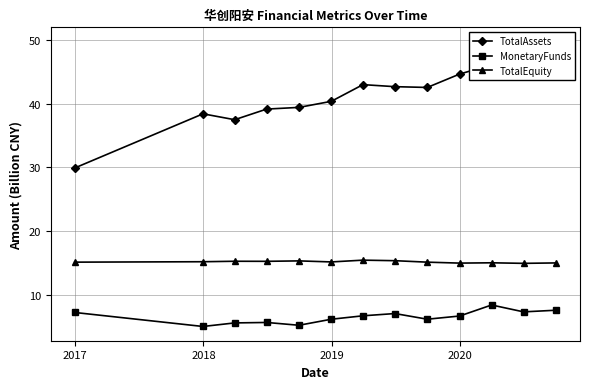

What is the value of the TotalEquity point at the 13th from the left?

15.0